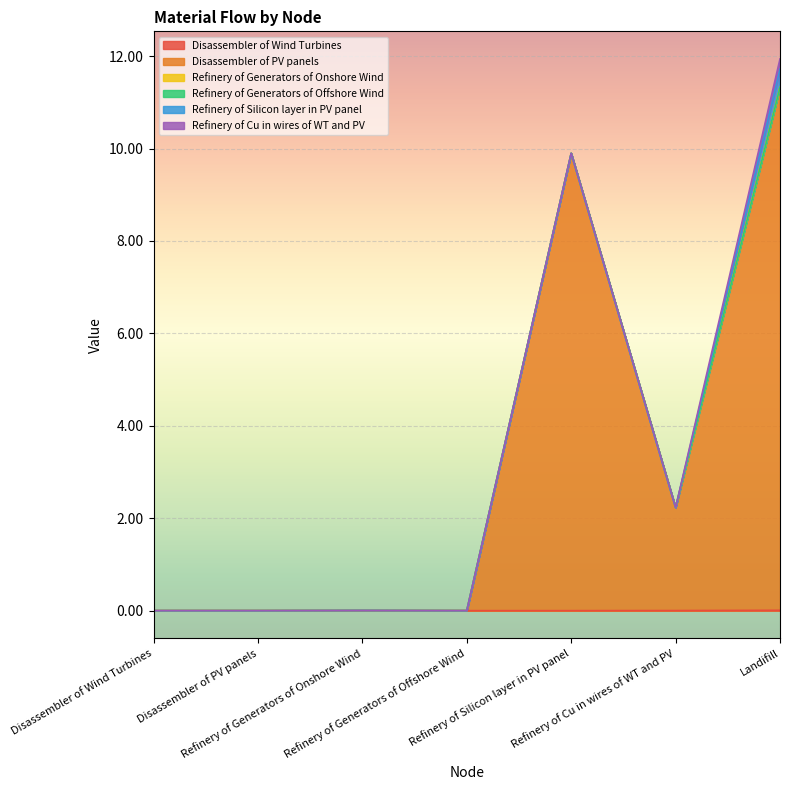

True or false: Refinery of Silicon layer in PV panel has more than 1 interior local peaks.

False